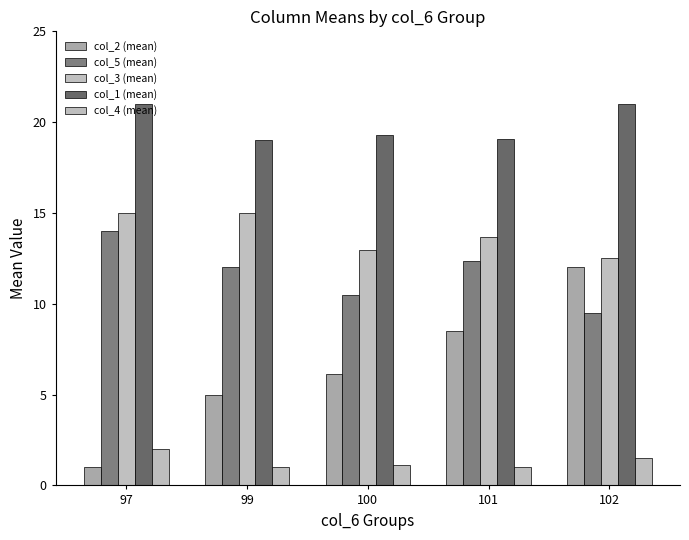

What is the sum of all col_5 (mean) values?

58.4